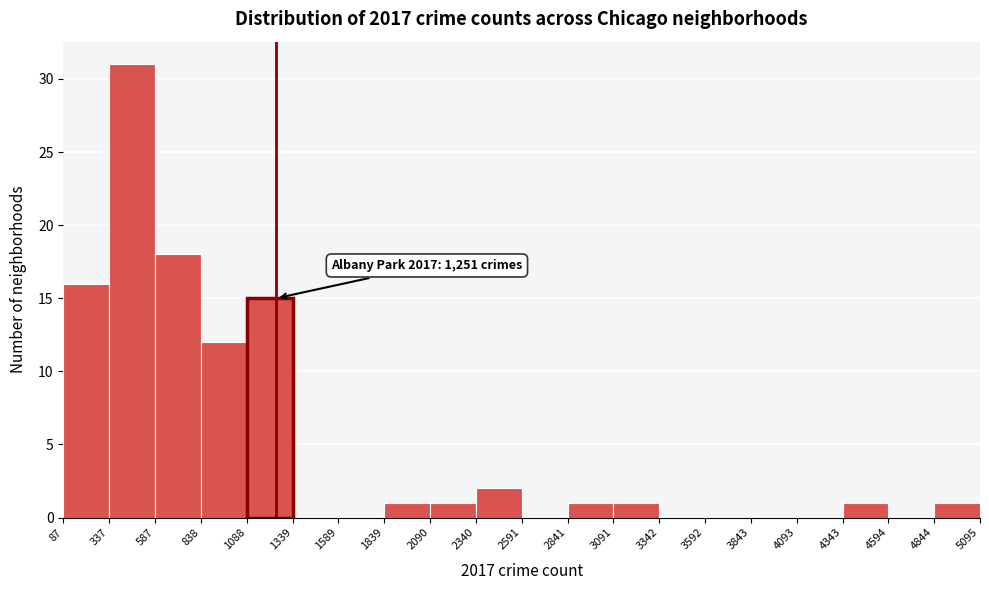

Over which range of the x-axis is the bar tallest?

337 to 587